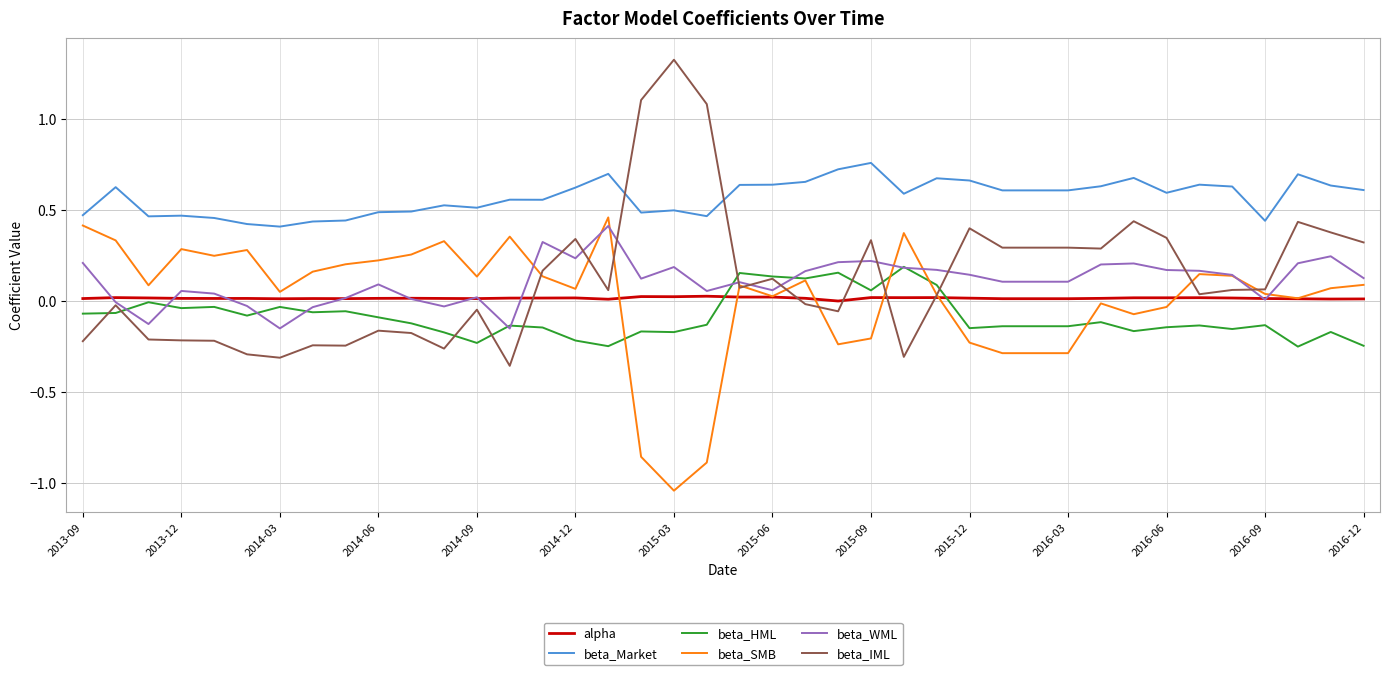

Which series has the largest total across all categories?

beta_Market